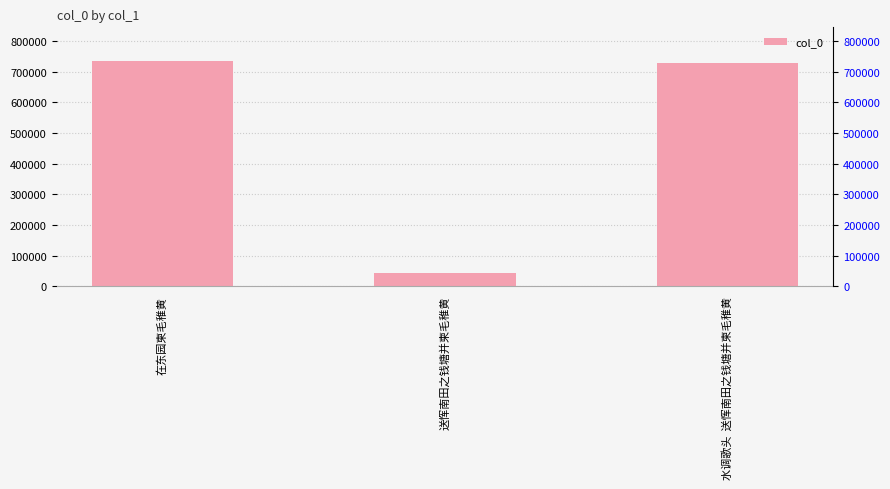

Reading right to left, extract all data points from this chart.

水调歌头  送恽南田之钱塘并柬毛稚黄=728555	送恽南田之钱塘并柬毛稚黄=42955	在东园柬毛稚黄=734280